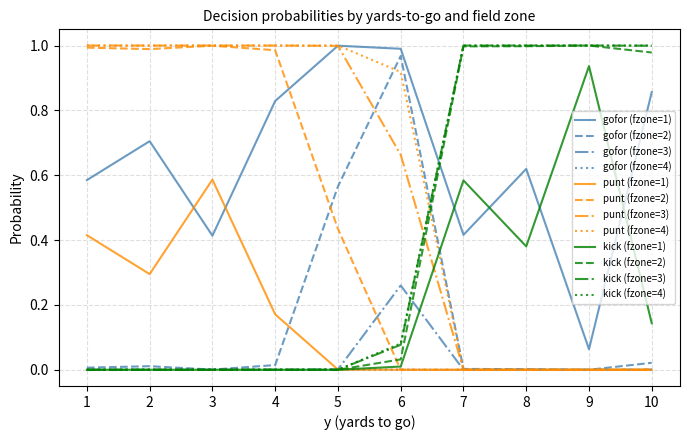

Is the value of kick (fzone=1) at 7 greater than the value of gofor (fzone=4) at 10?

Yes